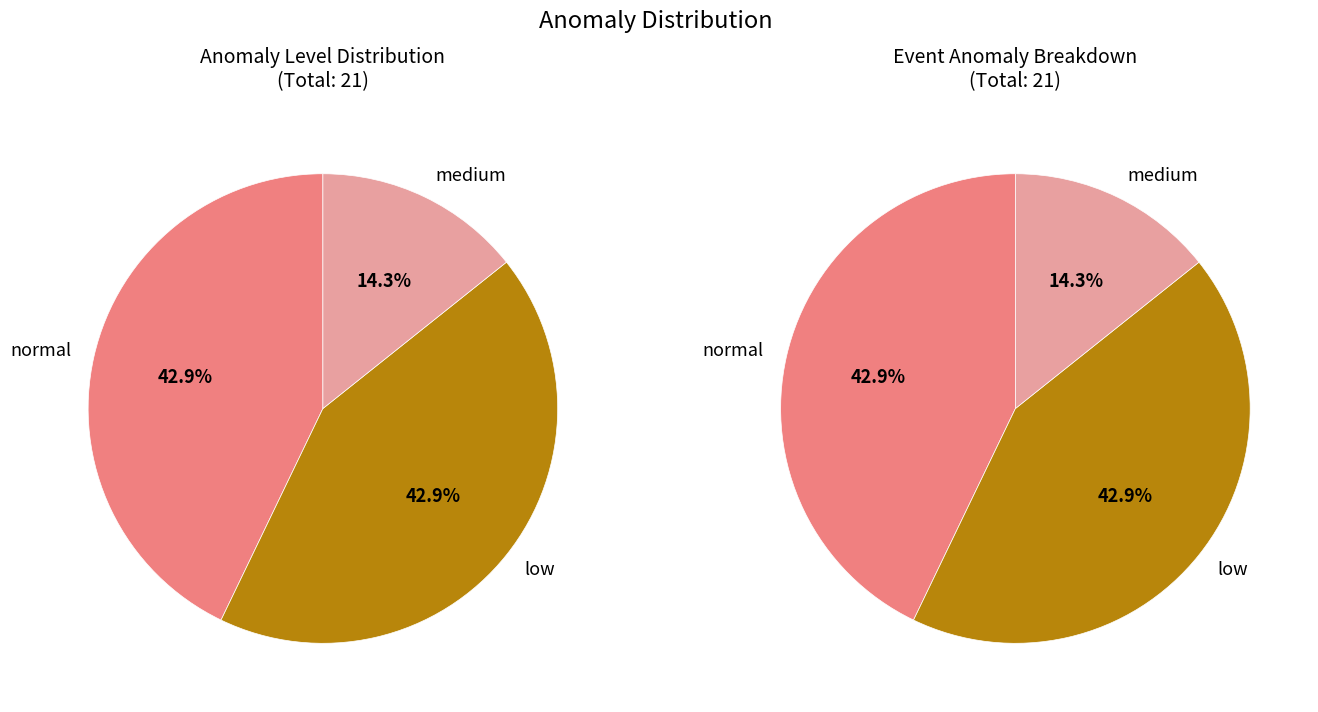

Rank the categories by value from highest to lowest.

normal, low, medium